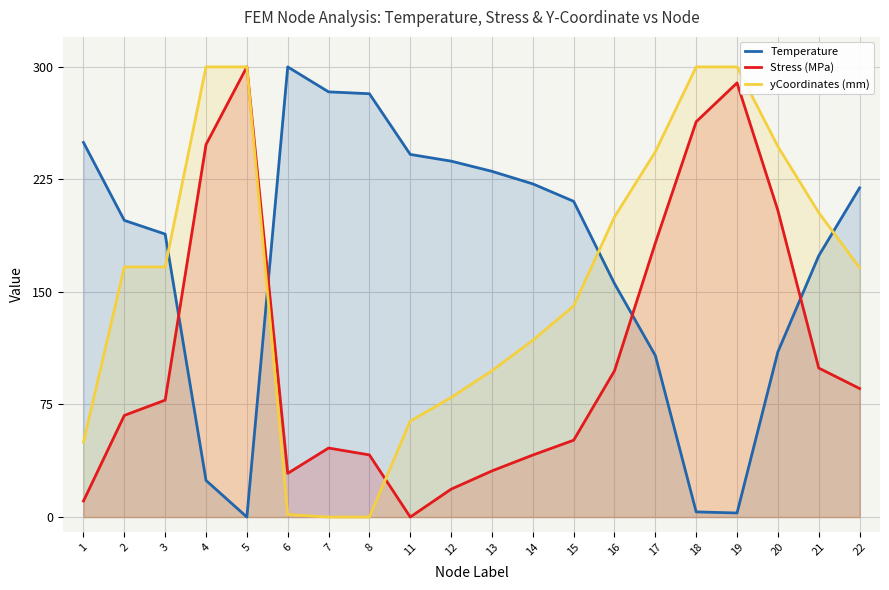

Is the value of Temperature at 21 greater than the value of Stress (MPa) at 14?

Yes